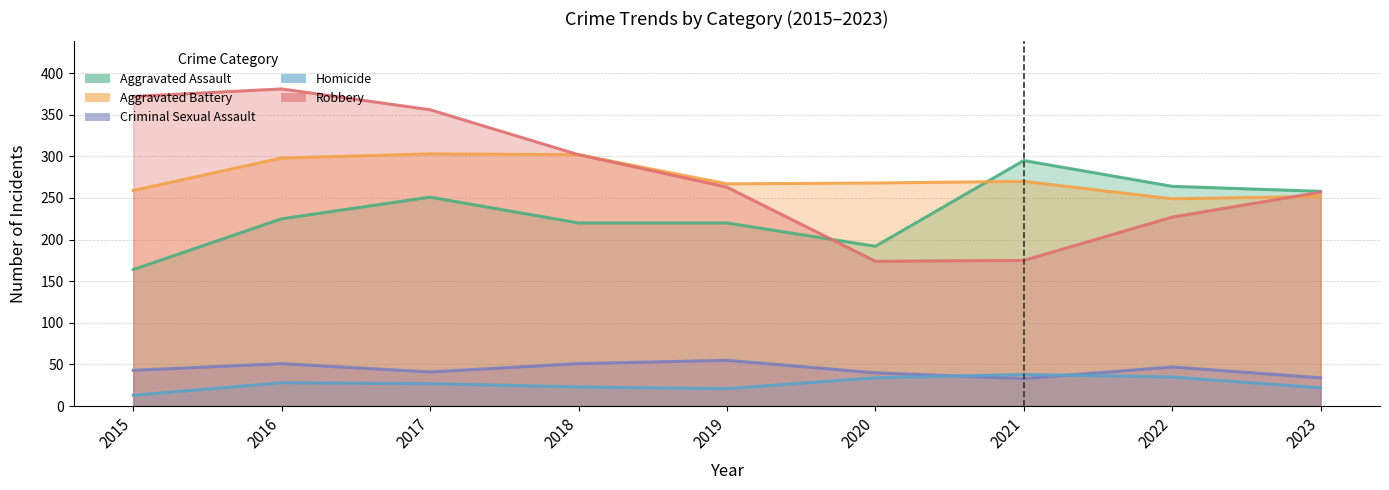

What are all the series names shown in the legend?

Aggravated Assault, Aggravated Battery, Criminal Sexual Assault, Homicide, Robbery